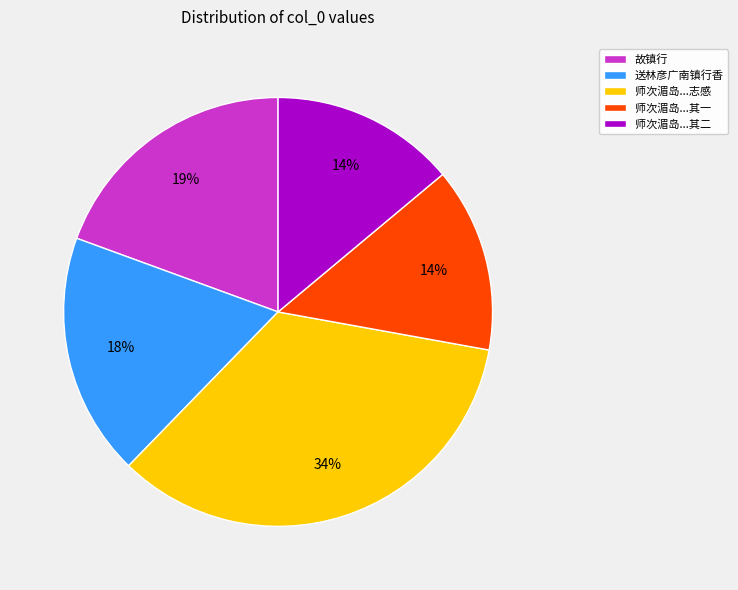

Is there any slice that represents more than half of the pie?

No